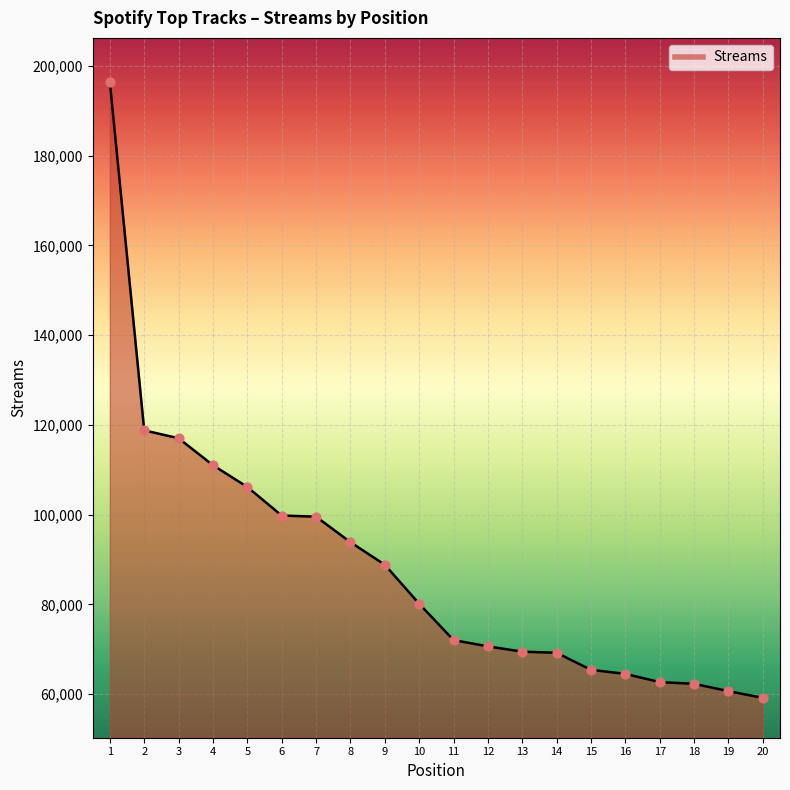

Between 16 and 18, which is larger?

16